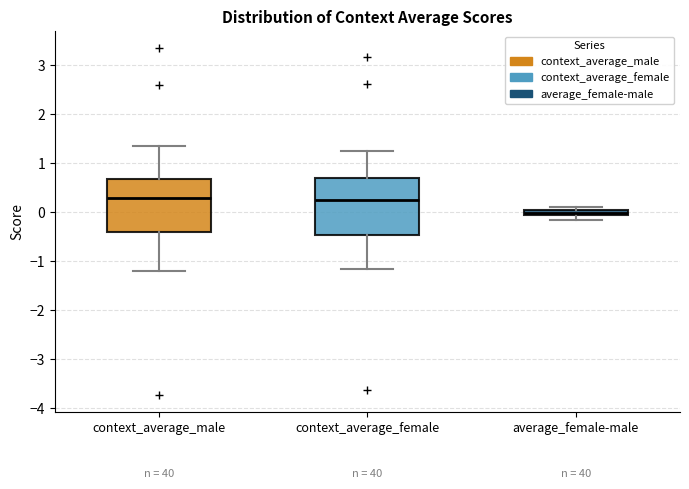

Where is the upper edge of the box for context_average_male on the y-axis? The values are not printed on the chart, so give them approximately, as read against the axis.

0.7